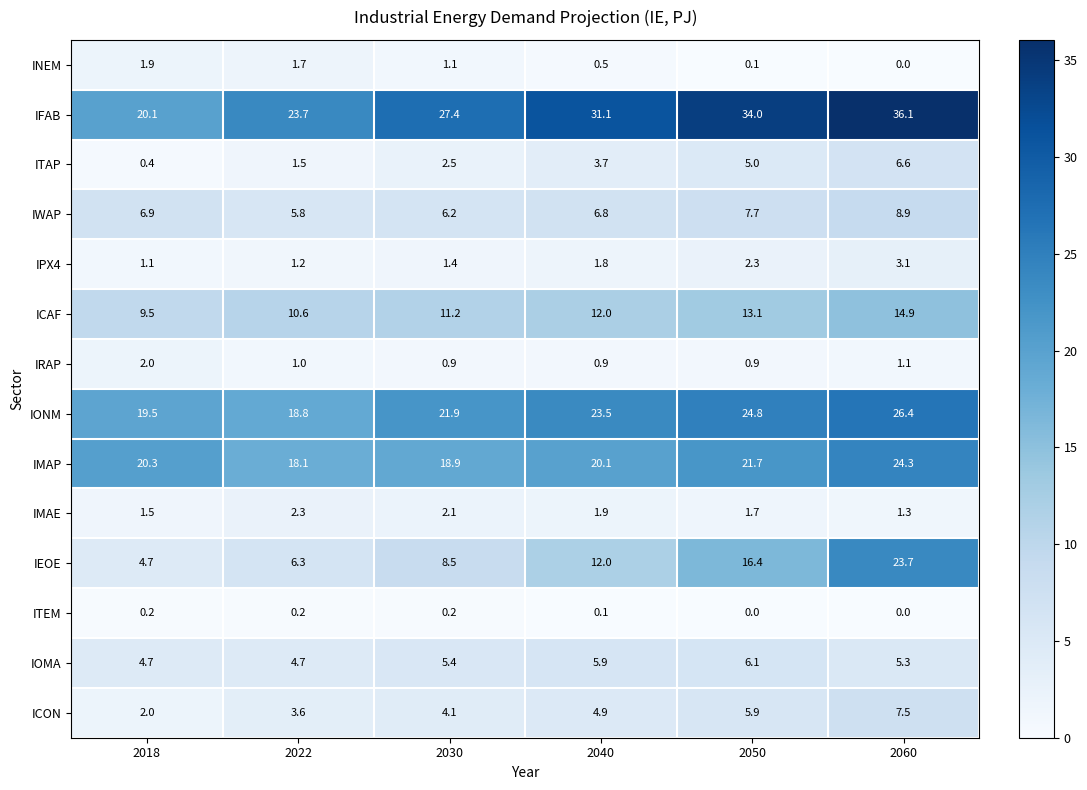

Which series has the largest range (max minus min)?

IEOE